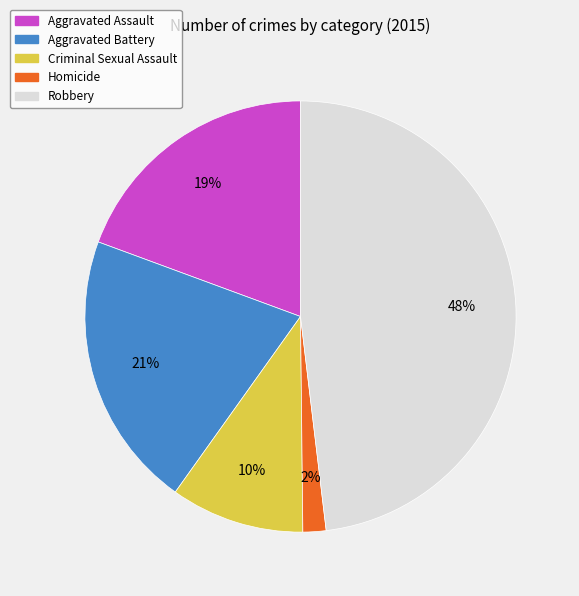

Do Criminal Sexual Assault and Aggravated Battery together represent more than half of the pie?

No